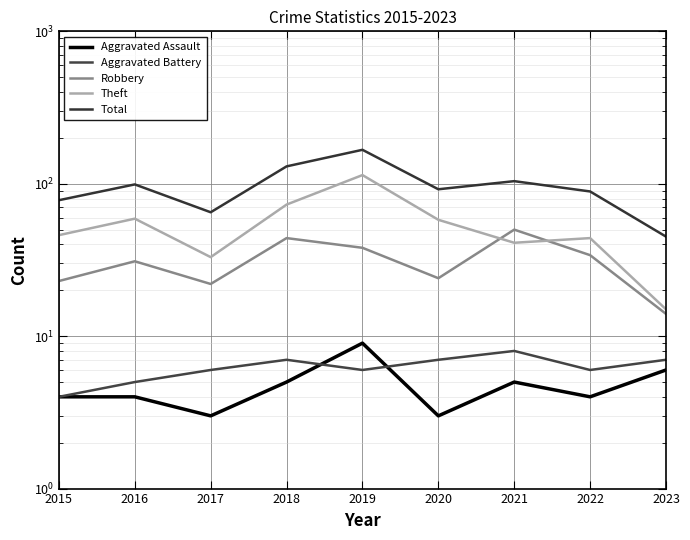

How many data points in Total are above 92?

4